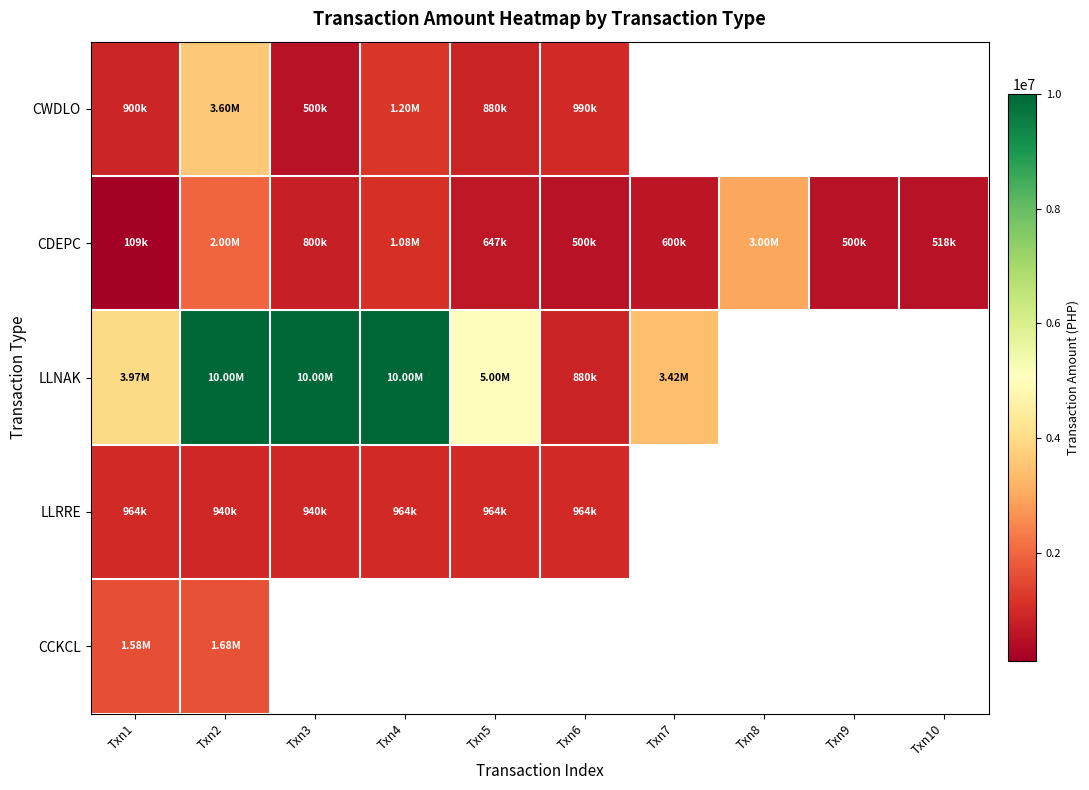

Is it true that LLNAK equals 10000000.0 at Txn3?

True